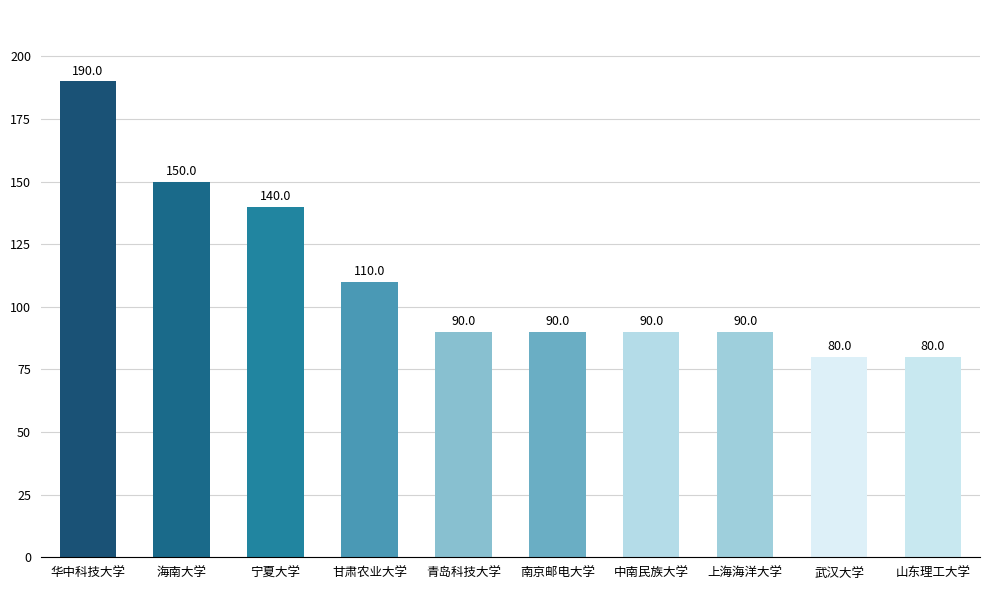

What position from the right is 武汉大学?

2